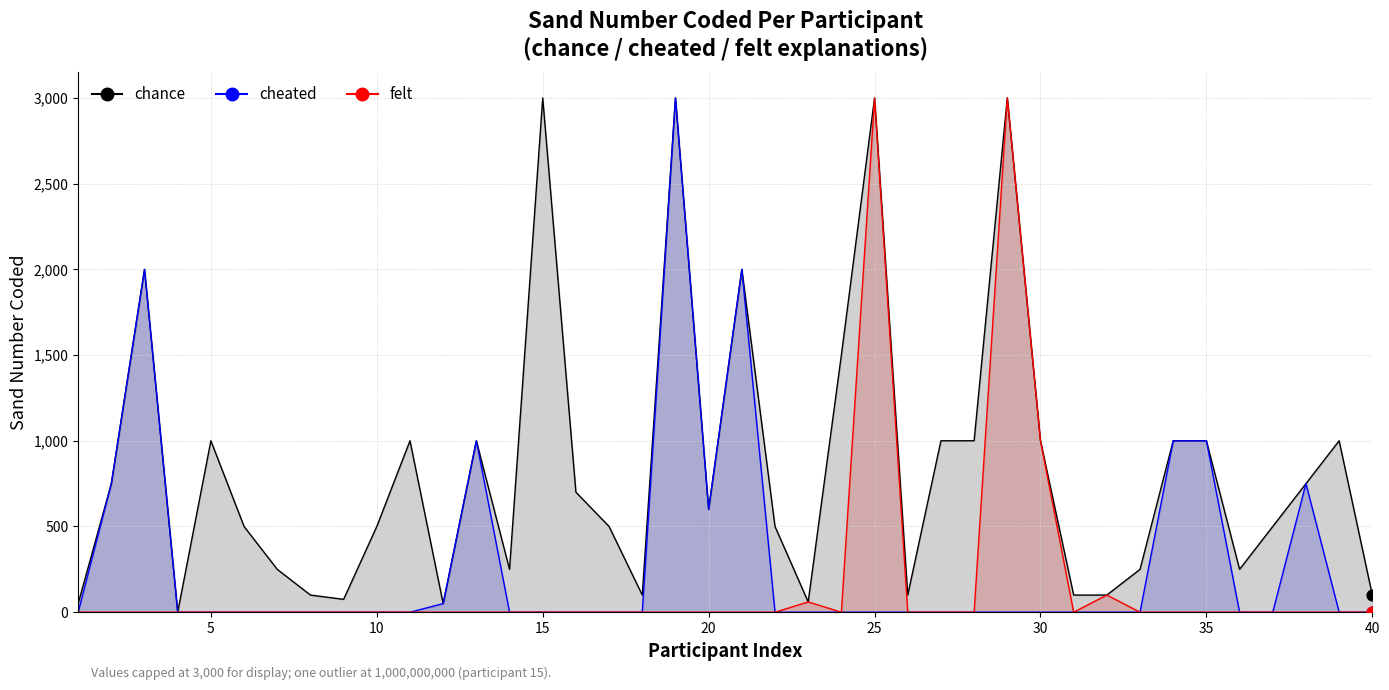

Which series has the largest total across all categories?

chance_line